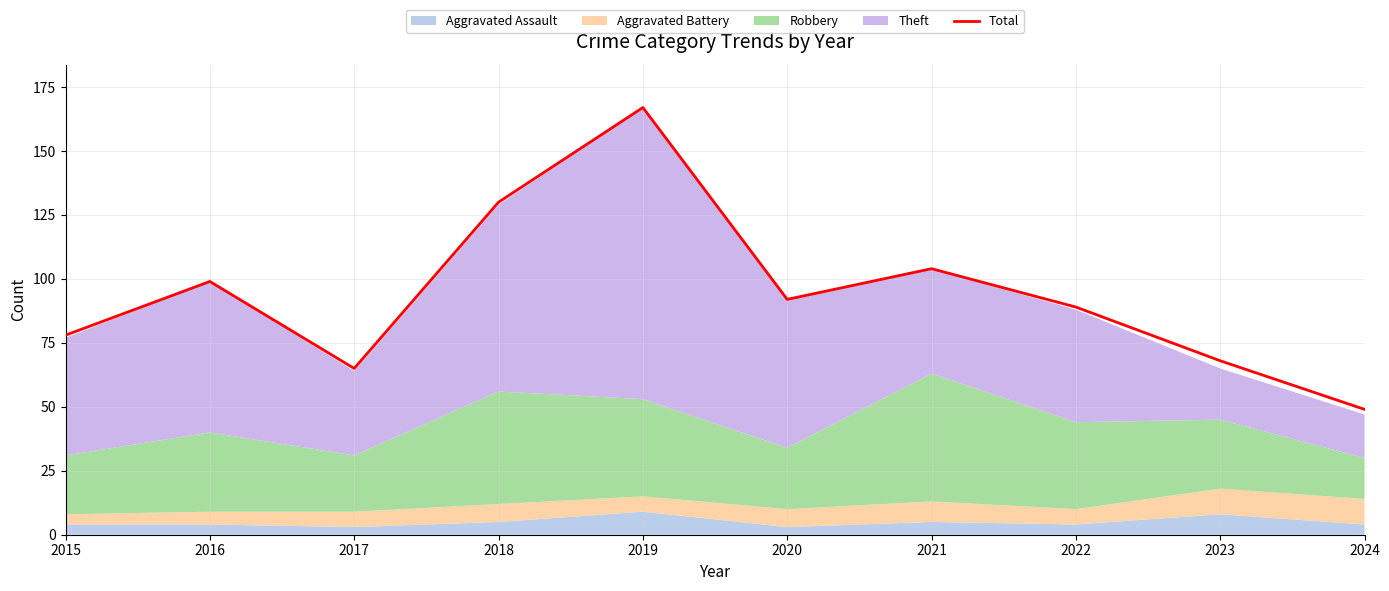

Which label corresponds to the largest value in the chart?

2019